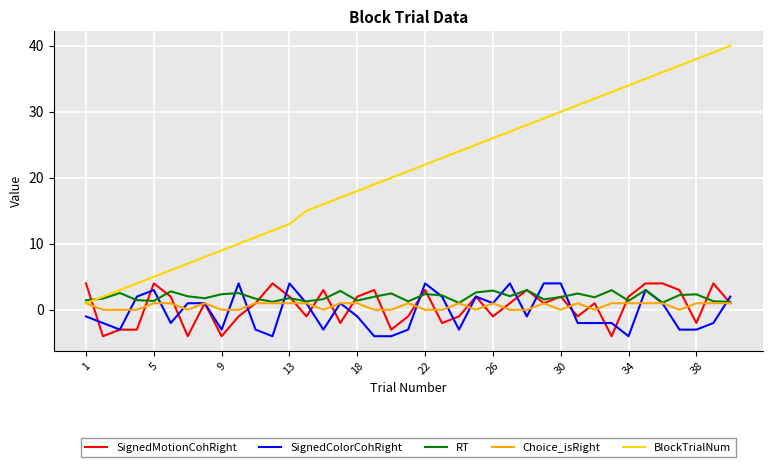

How many times do BlockTrialNum and SignedMotionCohRight cross each other?

1